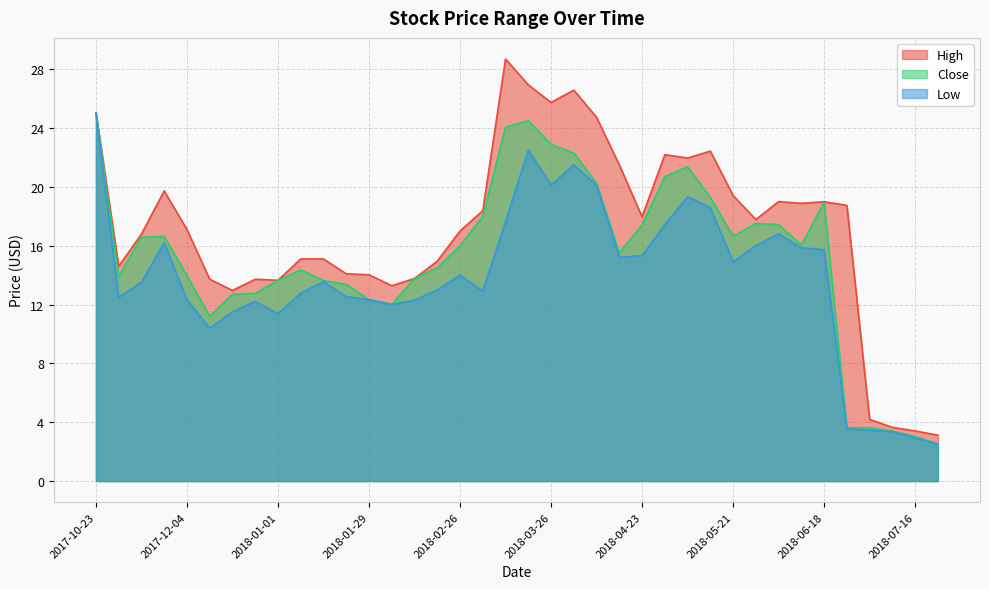

In Low, how many points are lower than both neighbors (excluding endpoints)?

8